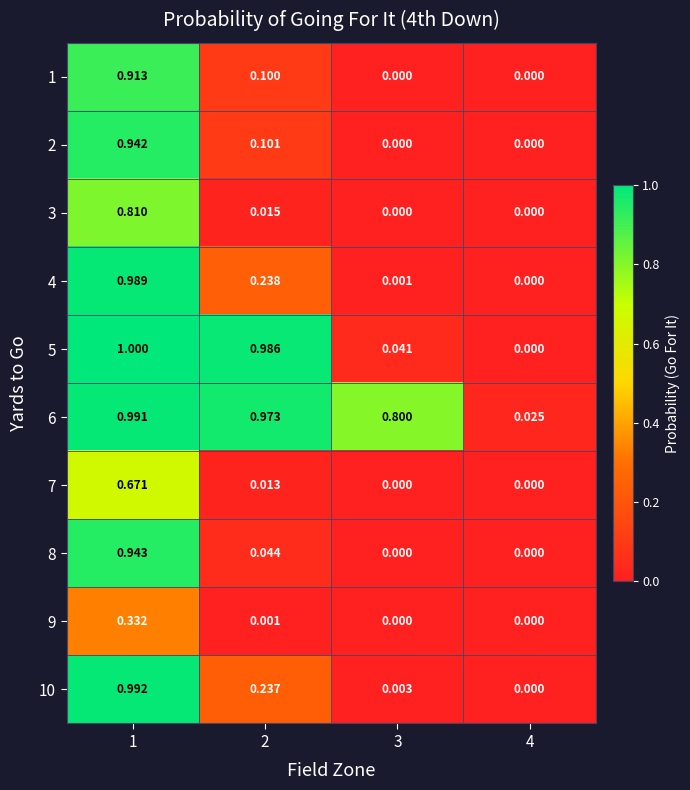

Is the value of 6 at 1 greater than the value of 8 at 1?

Yes